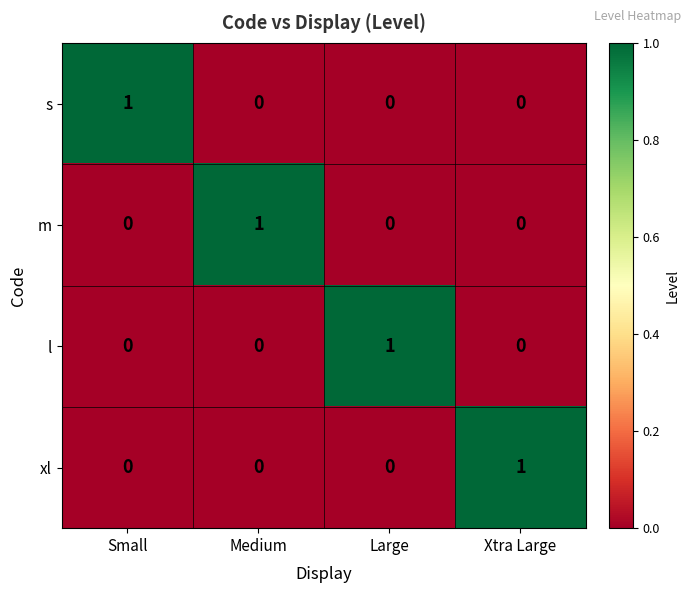

The value of xl at Xtra Large is 1. True or false?

True